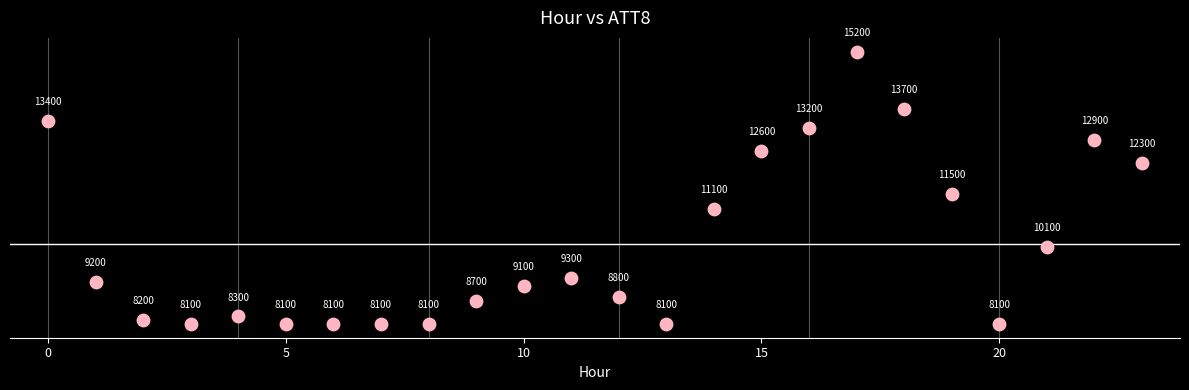

What Y value in the scatter plot is closest to 11650?

11500